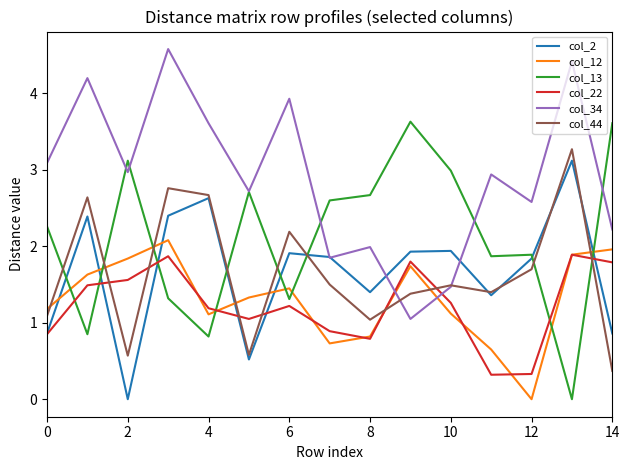

Which series has the largest total across all categories?

col_34